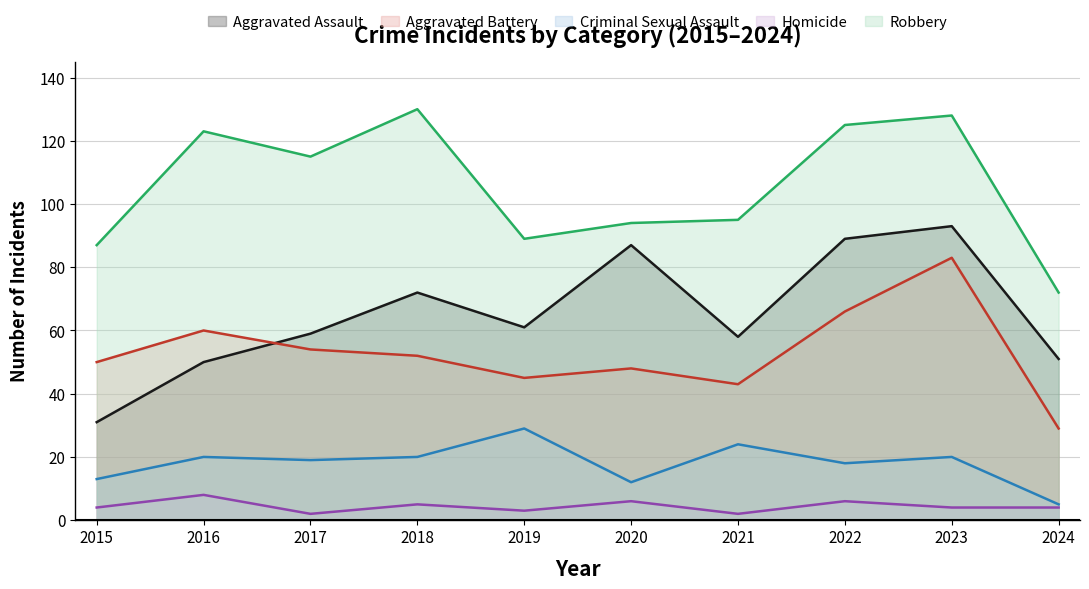

What is the lowest value of the Aggravated Battery series?

29